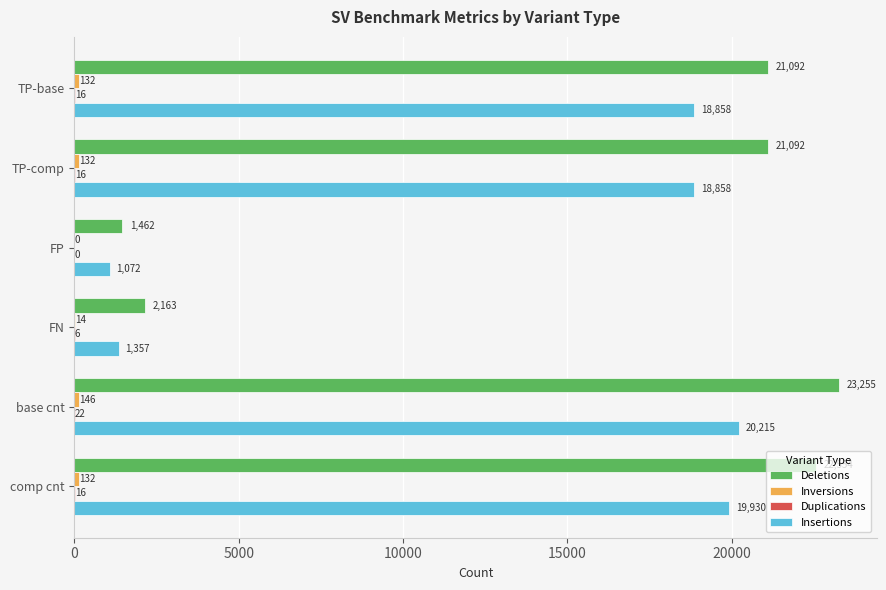

The value of Deletions at TP-comp is 30382. True or false?

False